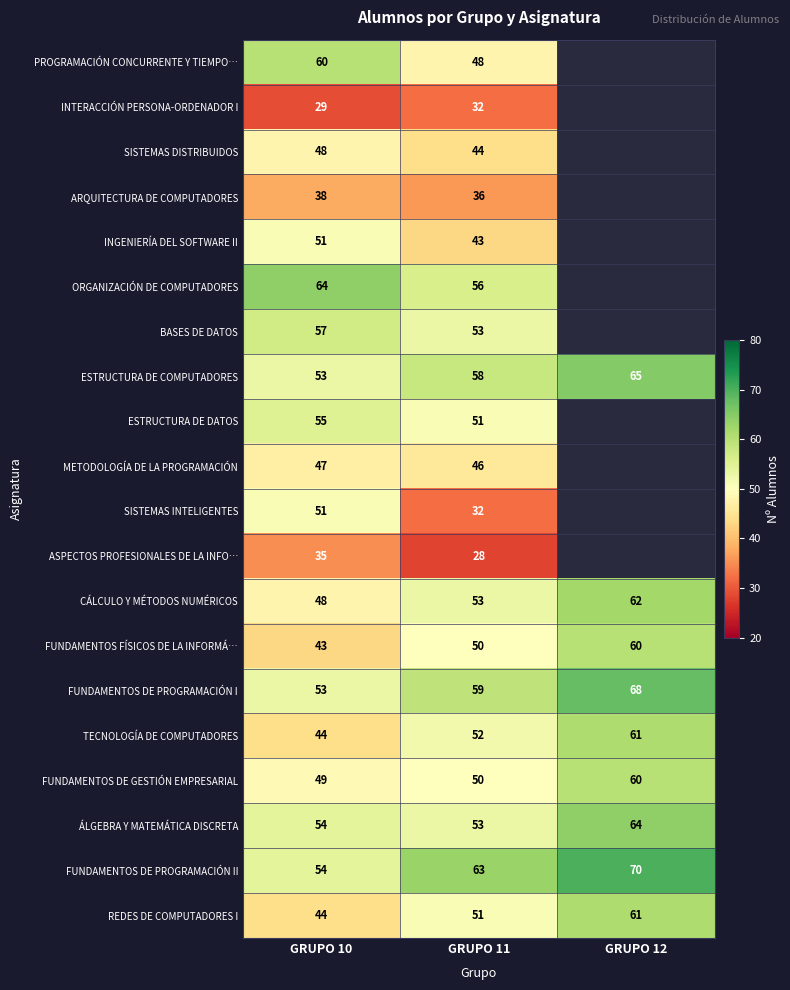

Rank the categories by FUNDAMENTOS DE PROGRAMACIÓN II value from lowest to highest.

GRUPO 10, GRUPO 11, GRUPO 12